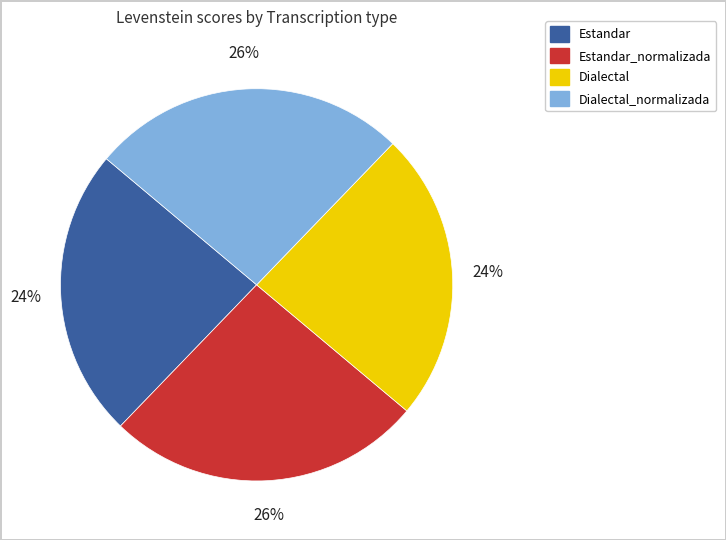

Is there a majority slice in this chart?

No